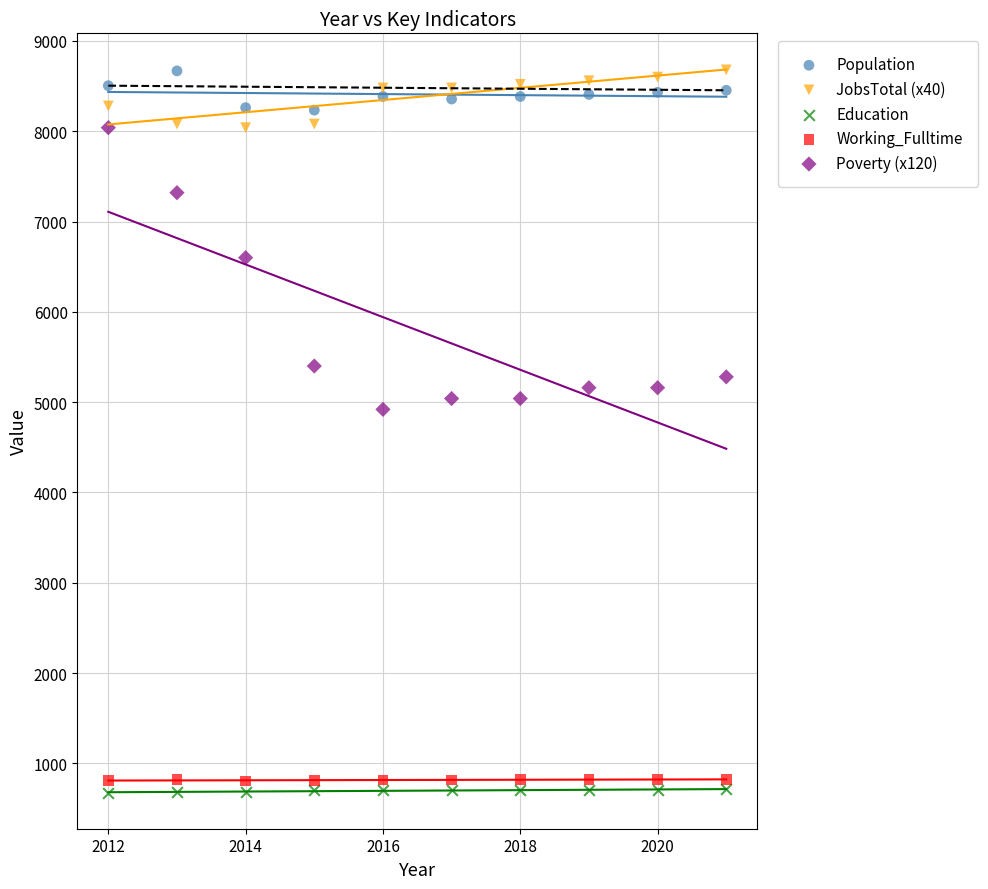

Across all data points, what is the range of X values (max minus min)?

9